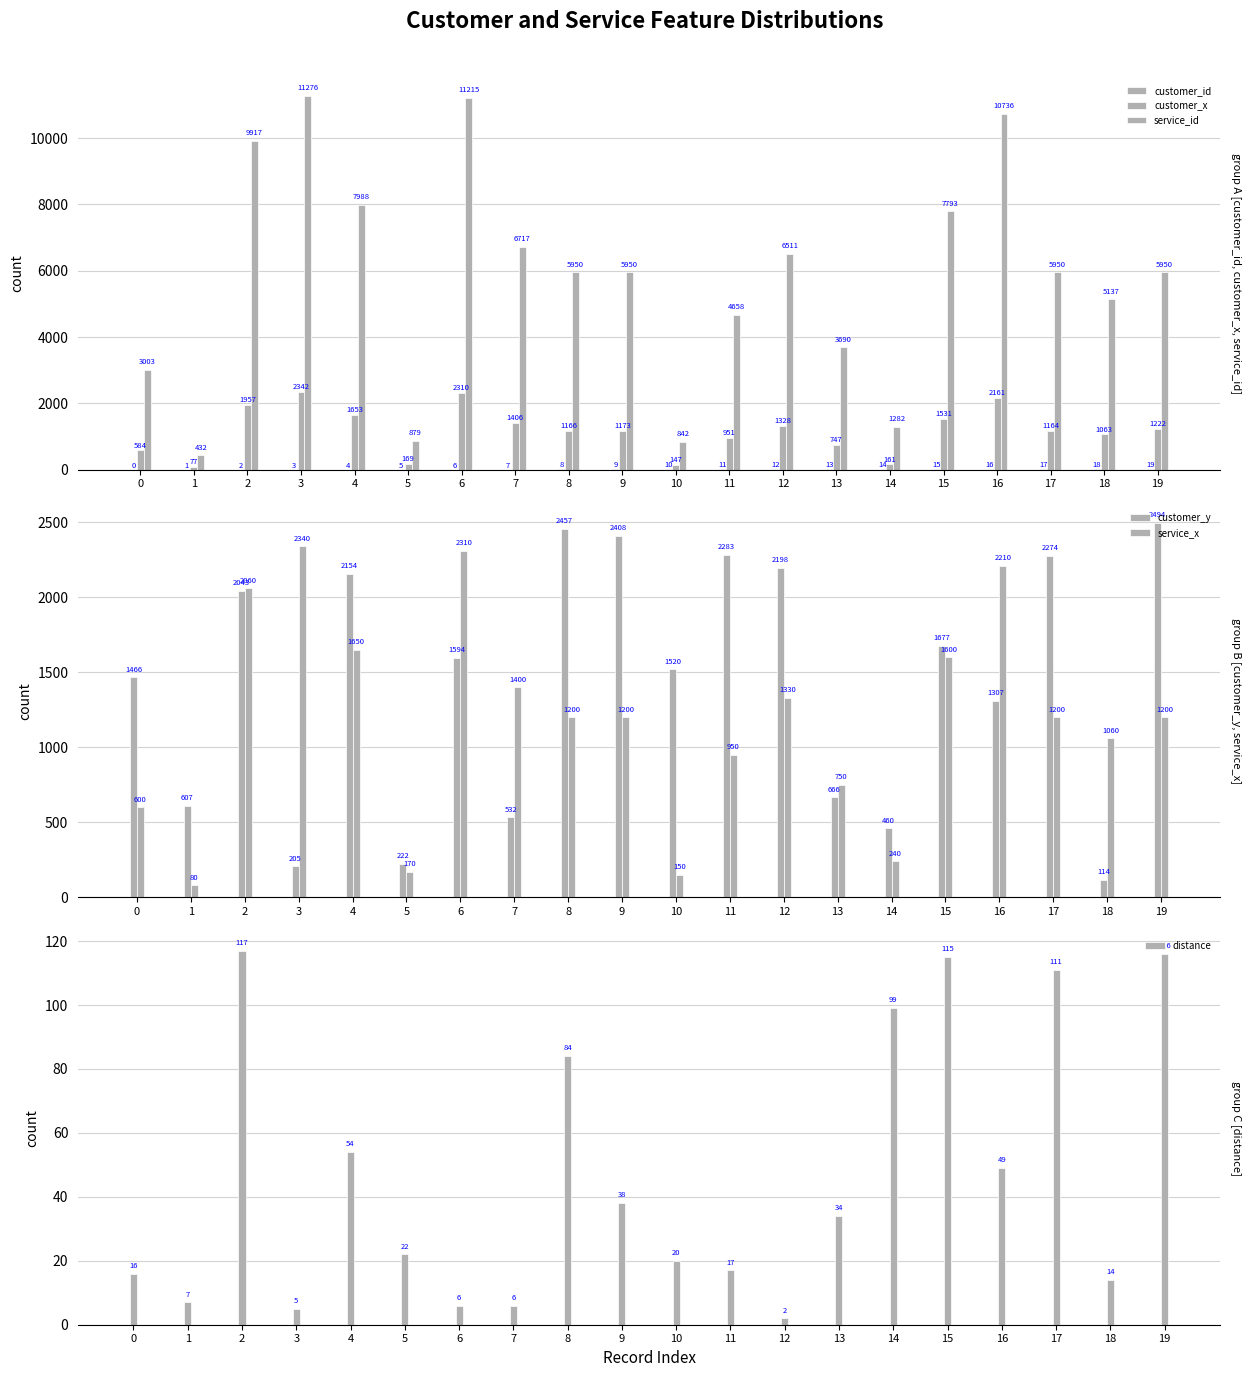

At which label is customer_id closest to 9?

9